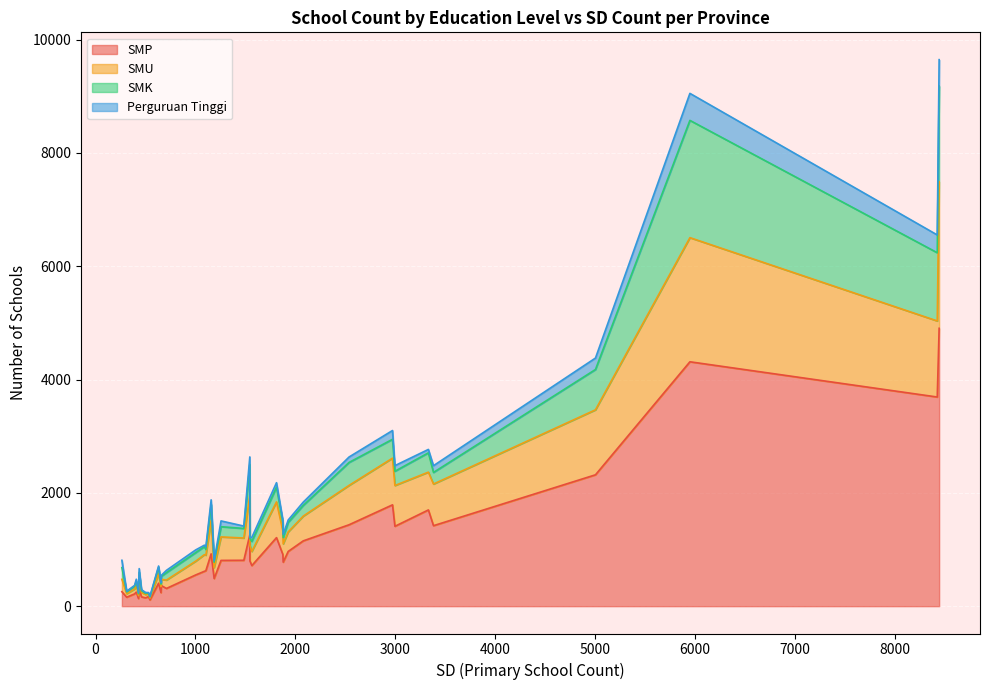

What is the highest value of the SMP series?

4905